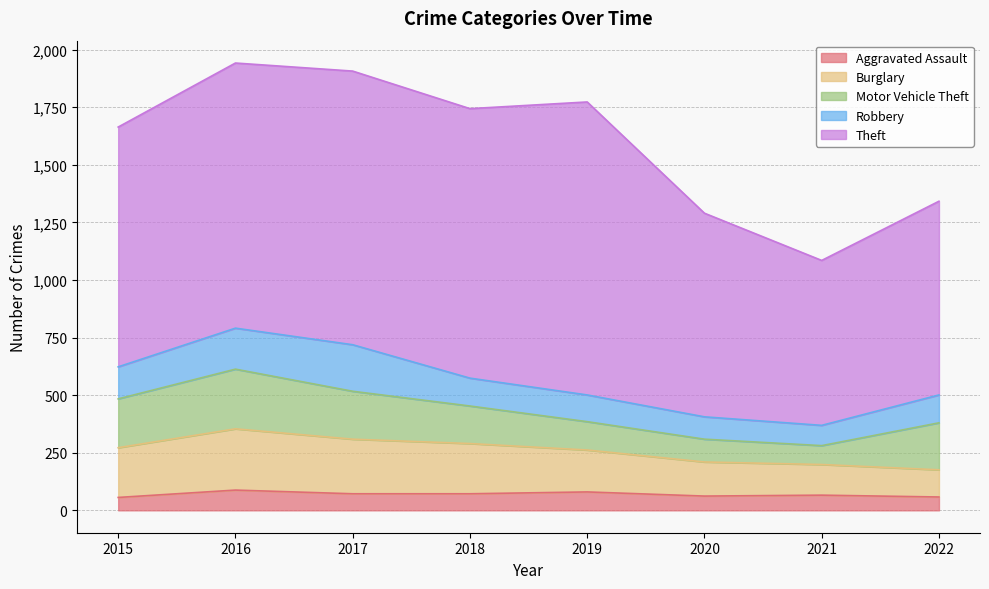

What is the value of the Burglary point at the 2nd from the left?

266